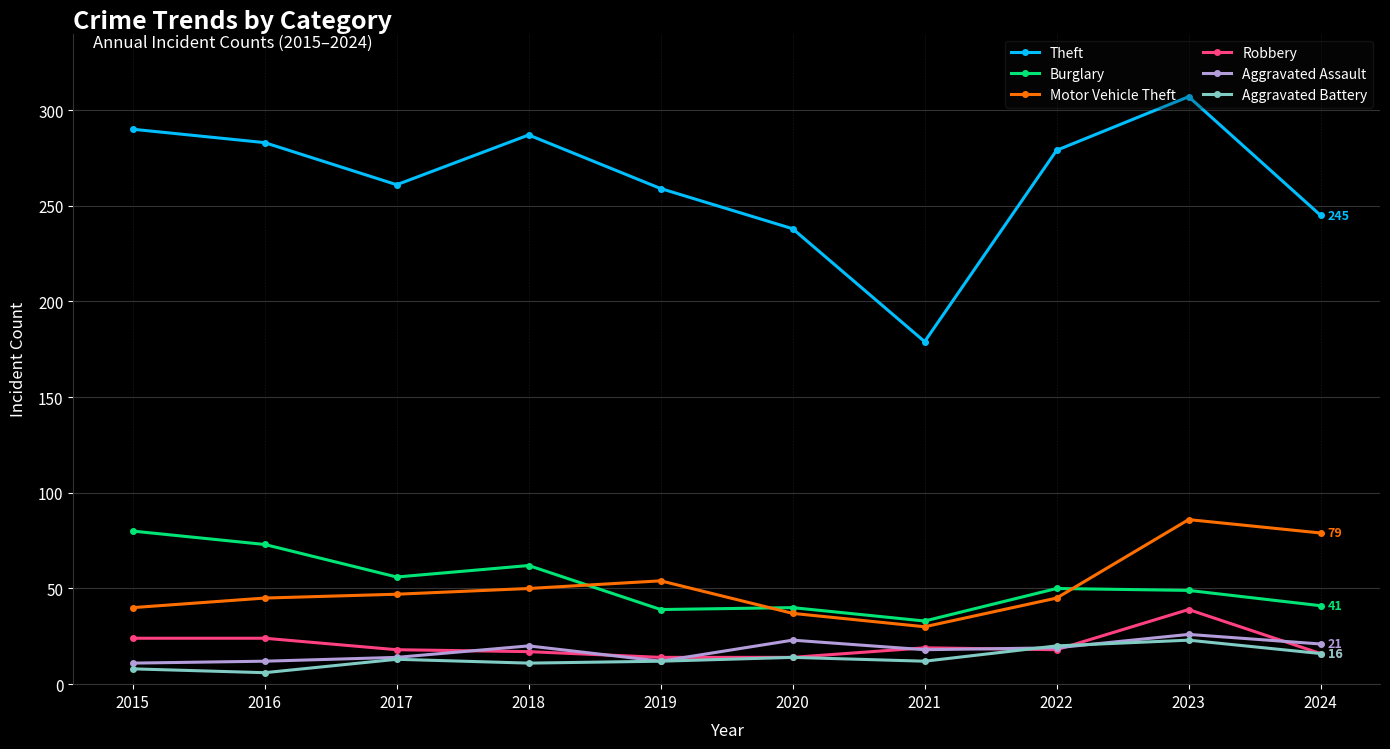

What is the approximate value of Aggravated Battery at 2019, to the nearest 5?

10